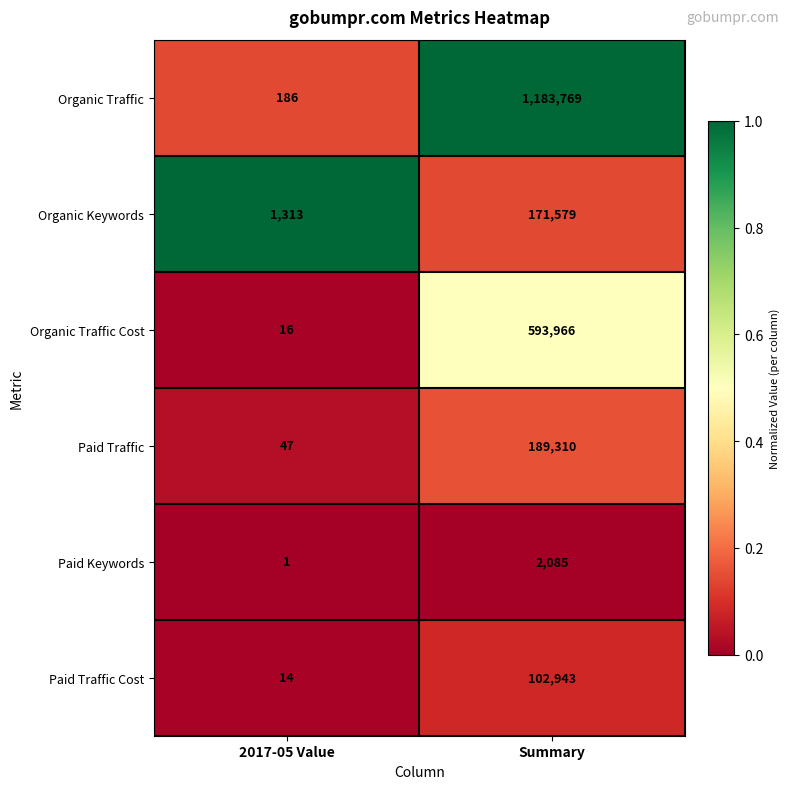

Count the number of data series in this chart.

6